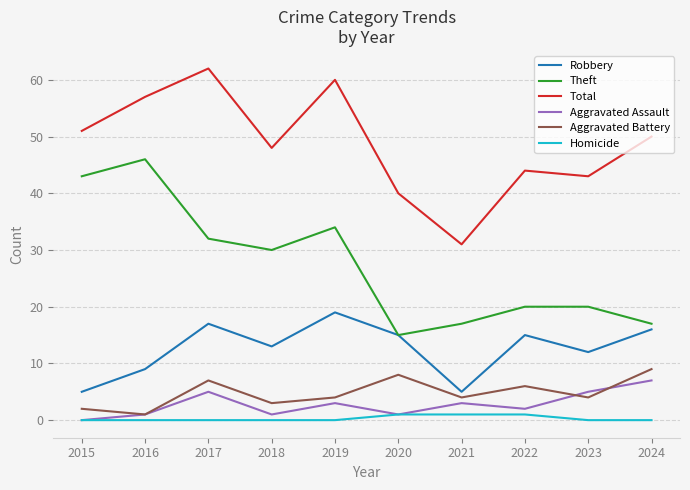

The value of Aggravated Assault at 2017 is 5. True or false?

True